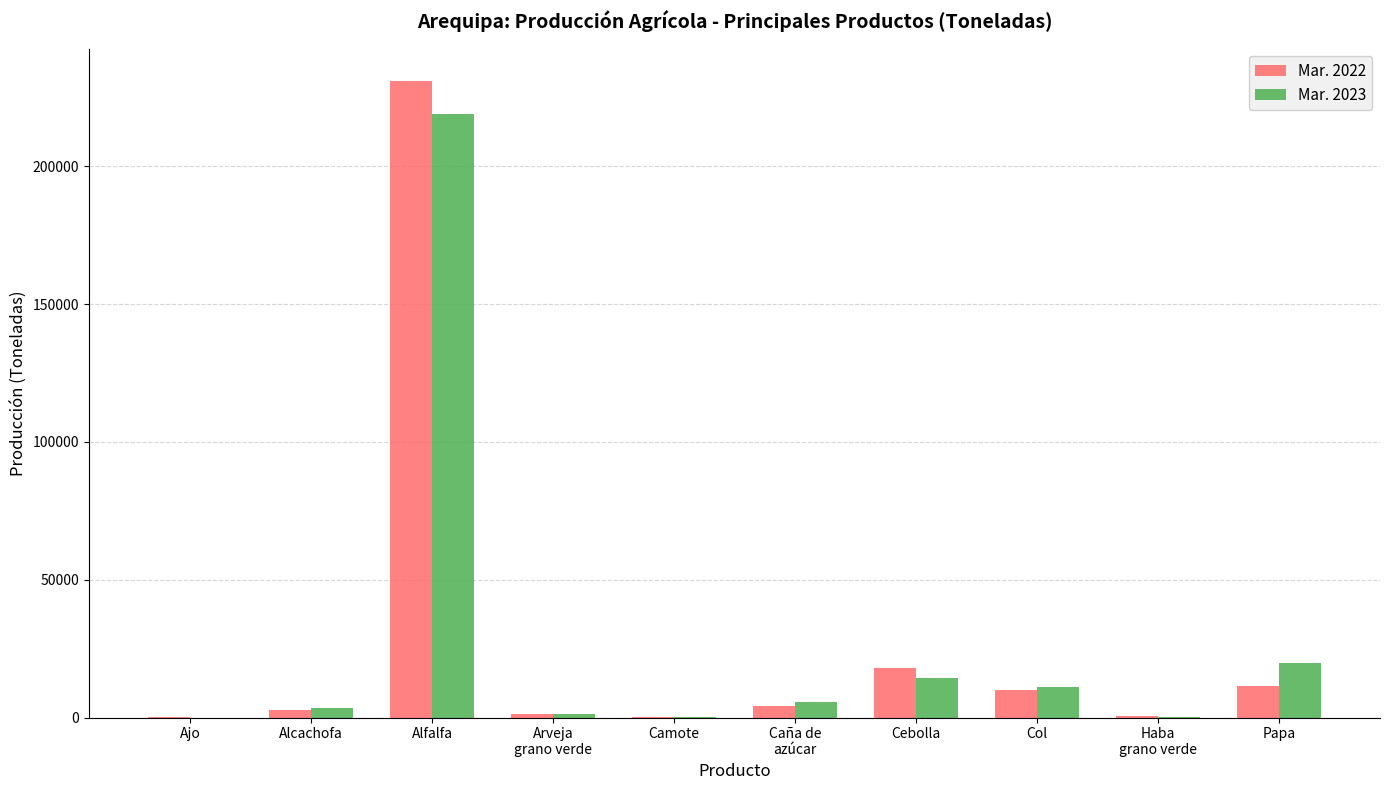

What is the sum of all Mar. 2022 values?

279182.6